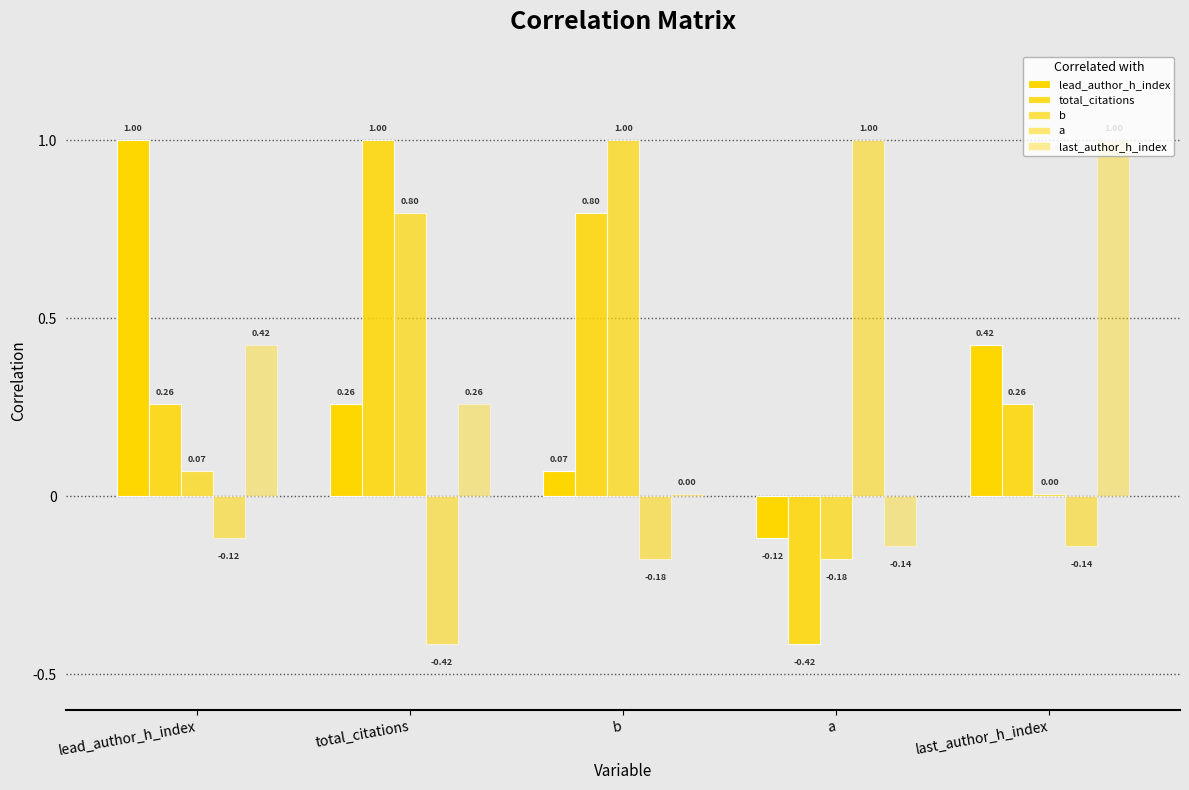

At which category is the sum across all series the highest?

total_citations